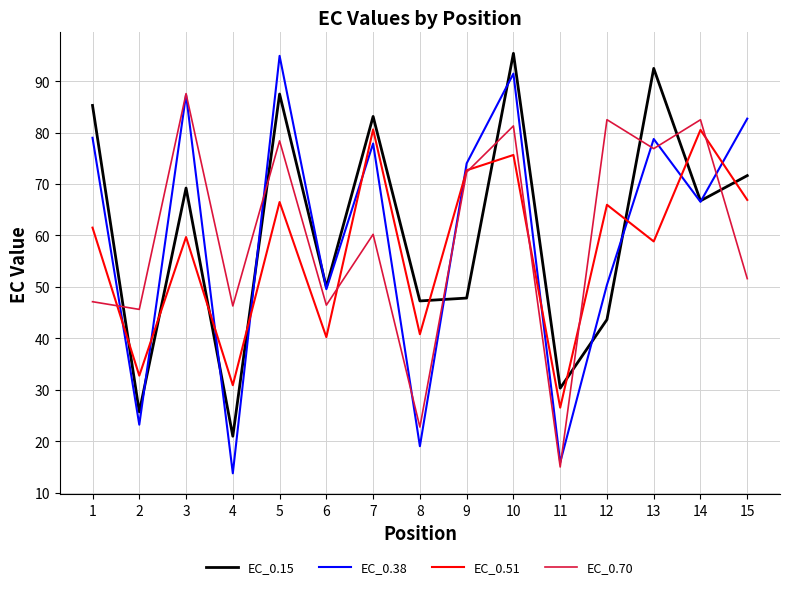

What is the total value across all series at 2?

127.2